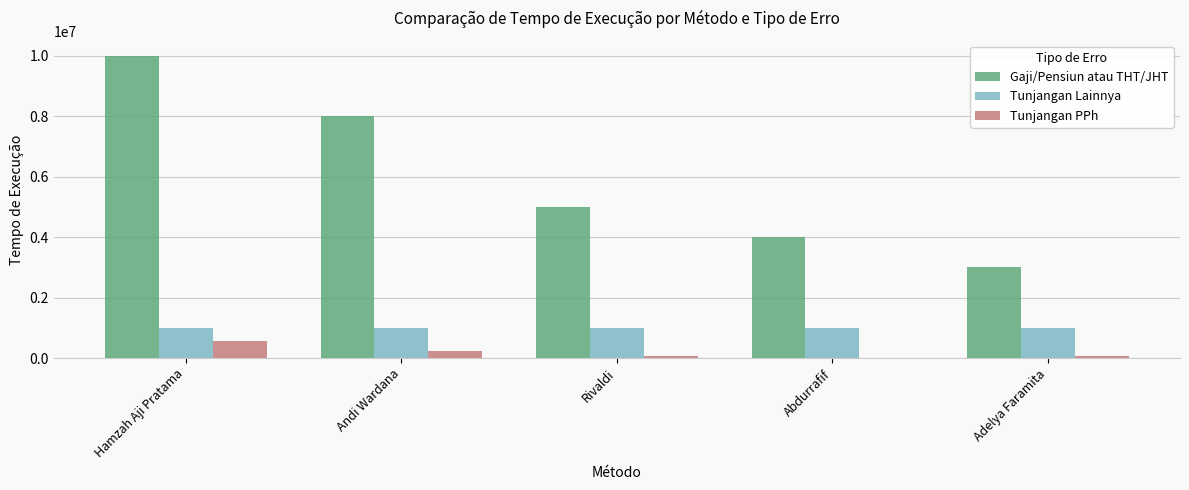

The value of Gaji/Pensiun atau THT/JHT at Abdurrafif is 2676854. True or false?

False